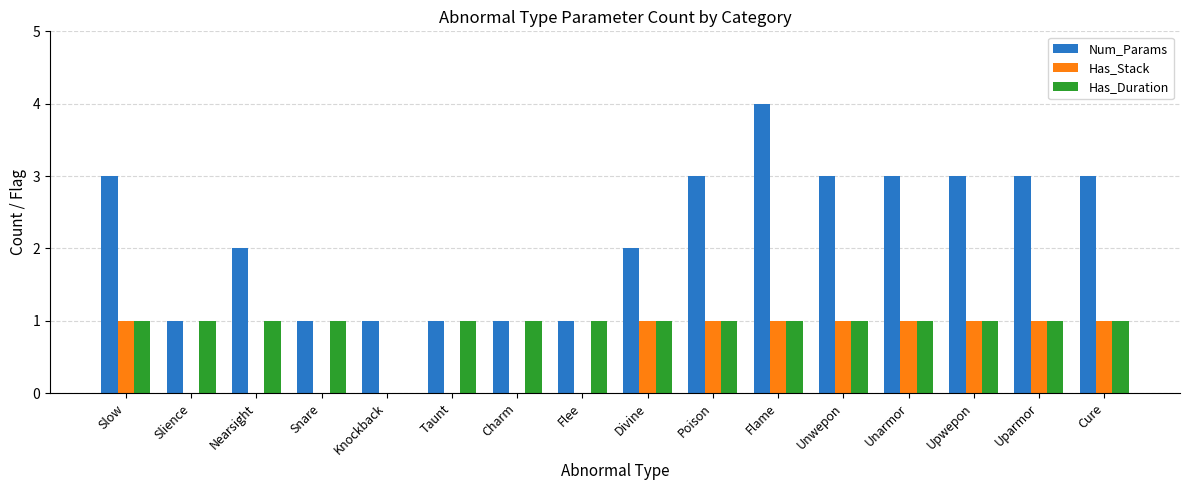

Count the Has_Stack values in the range 0 to 1.

16